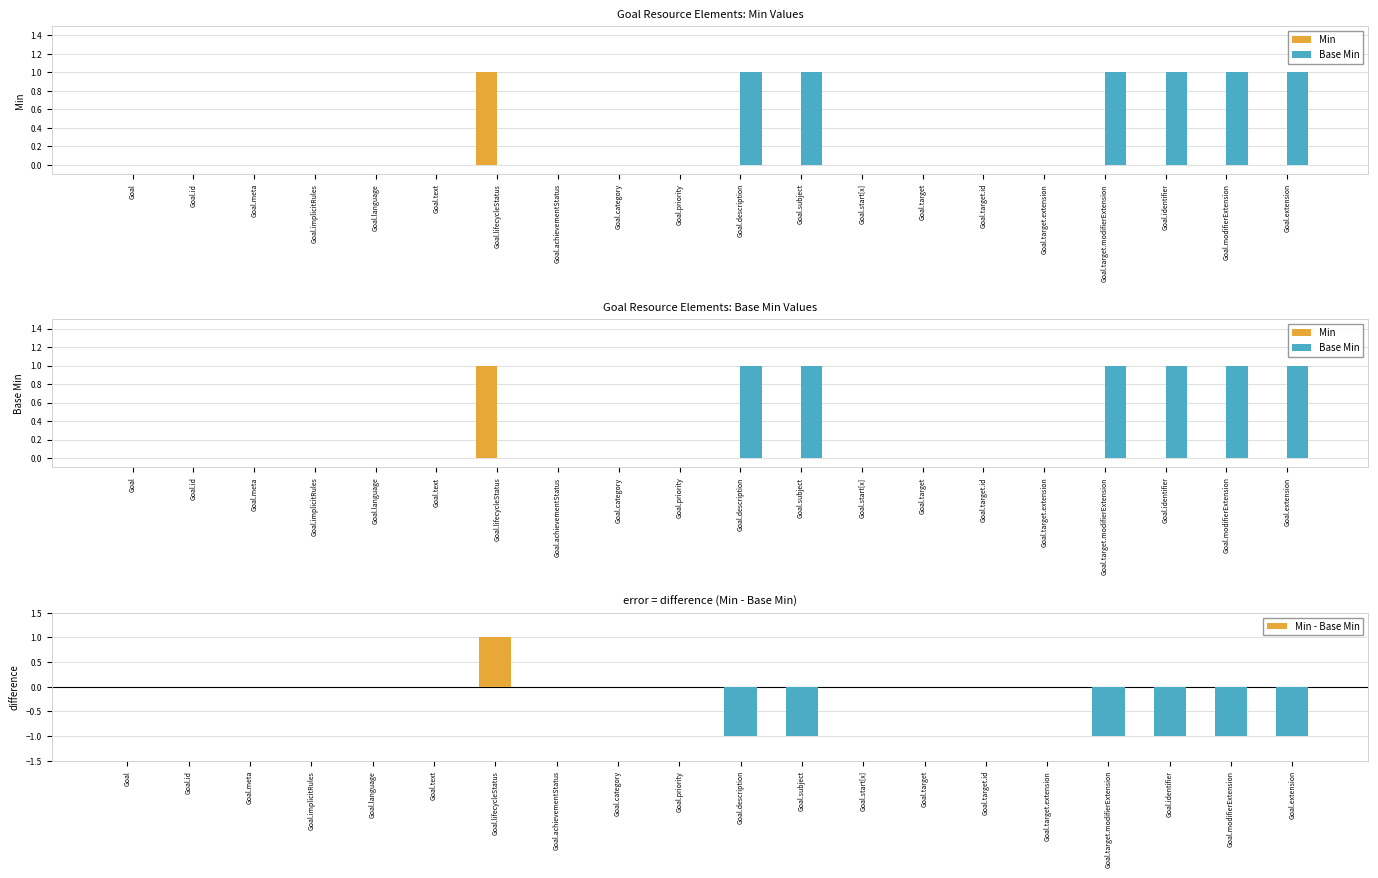

Which series has the largest total across all categories?

Base Min